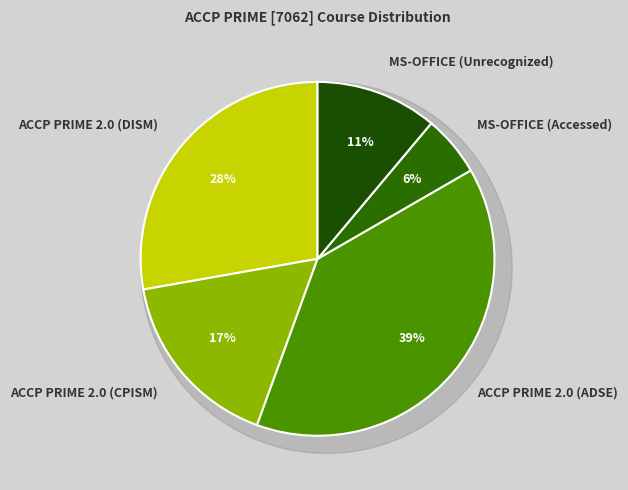

Do ACCP PRIME 2.0 (DISM) and ACCP PRIME 2.0 (ADSE) together represent more than half of the pie?

Yes